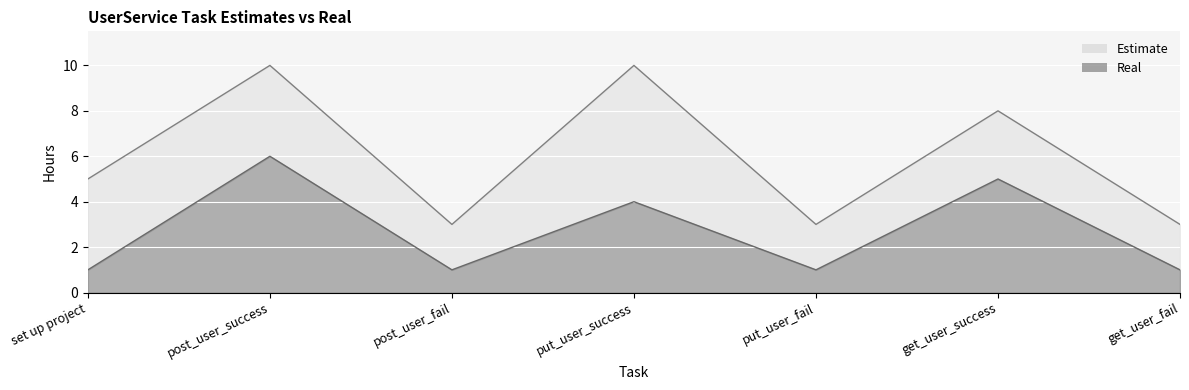

Which series has the largest range (max minus min)?

Estimate